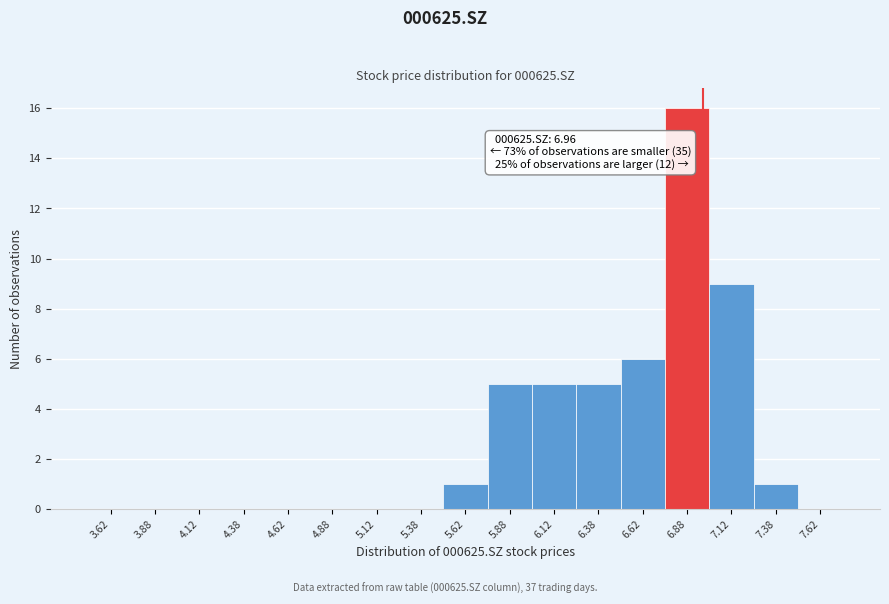

Over which range of the x-axis is the bar tallest?

6.75 to 7.00